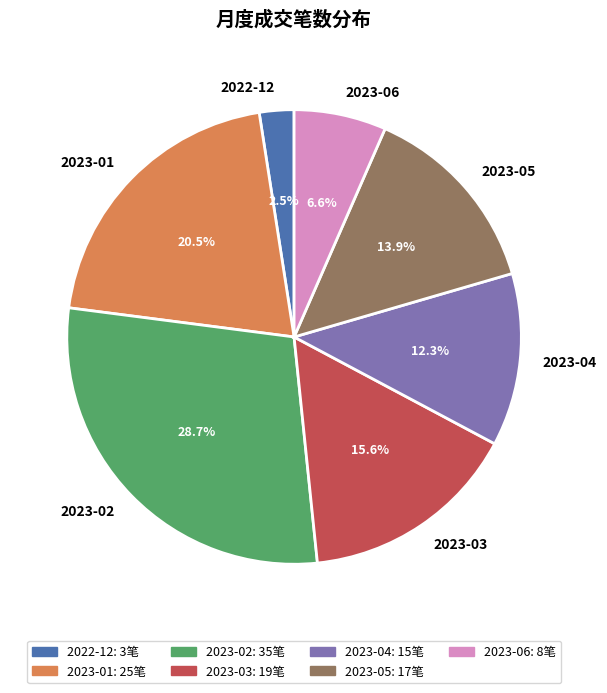

Rank the categories by value from highest to lowest.

2023-02, 2023-01, 2023-03, 2023-05, 2023-04, 2023-06, 2022-12